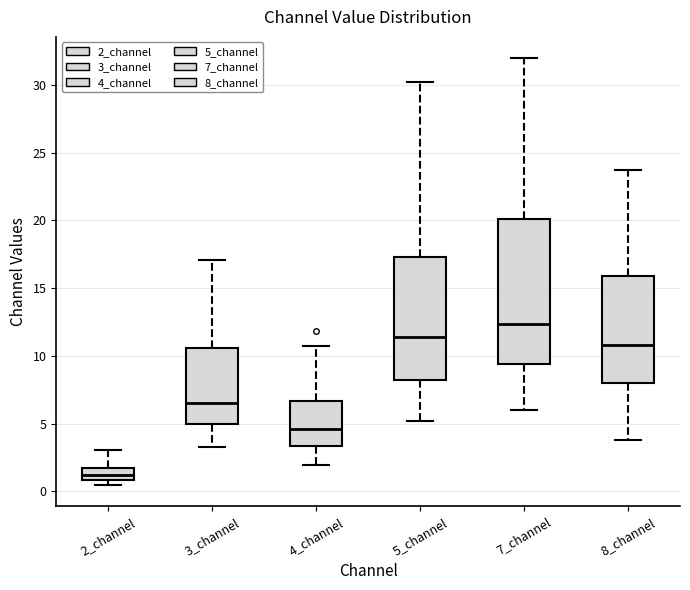

Which box's median line is the lowest?

2_channel